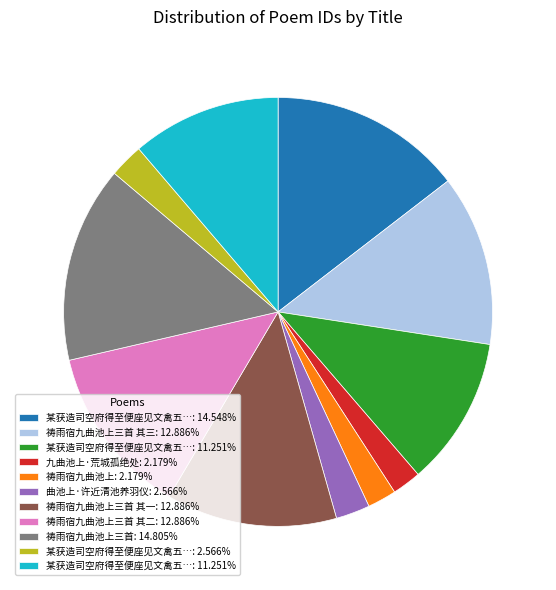

Is there a majority slice in this chart?

No